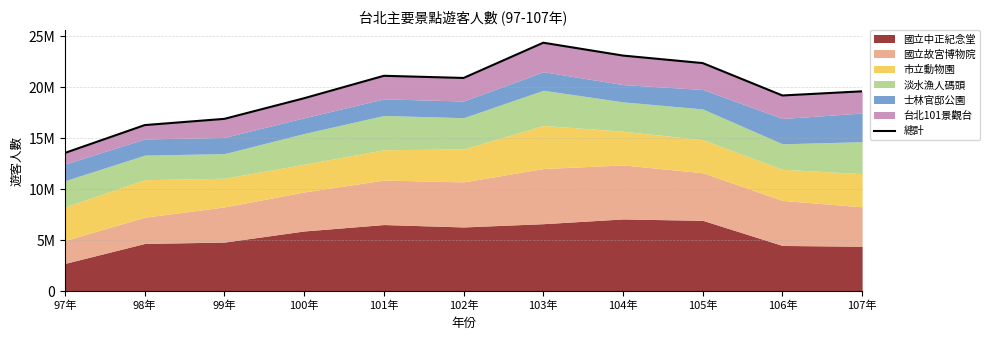

What is the difference between the values at 106年 and 103年?

5168319